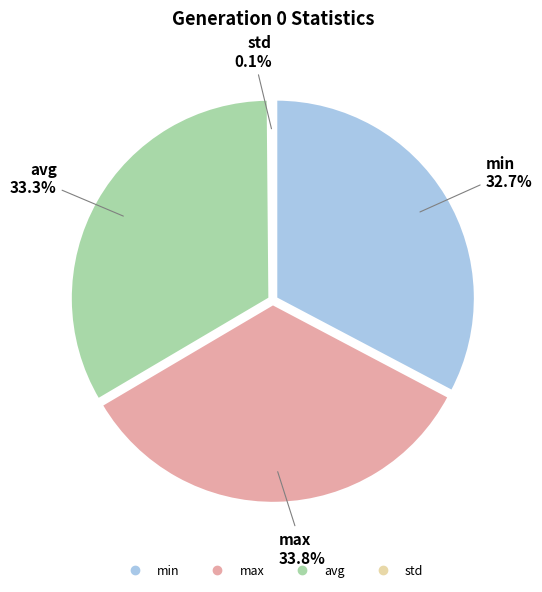

Rank the categories by value from lowest to highest.

std, min, avg, max